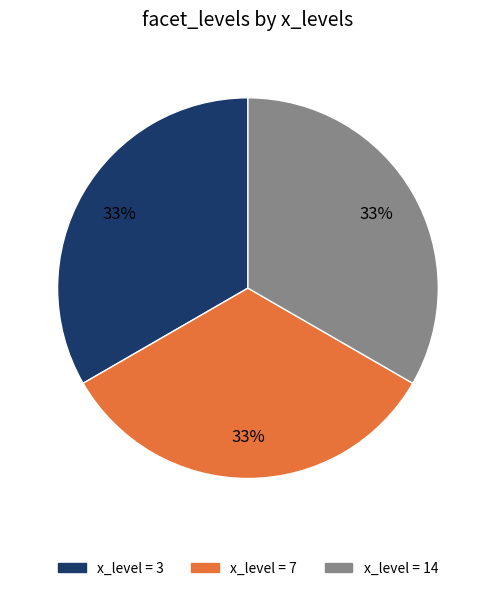

To the nearest percent, what is the average slice percentage?

33%